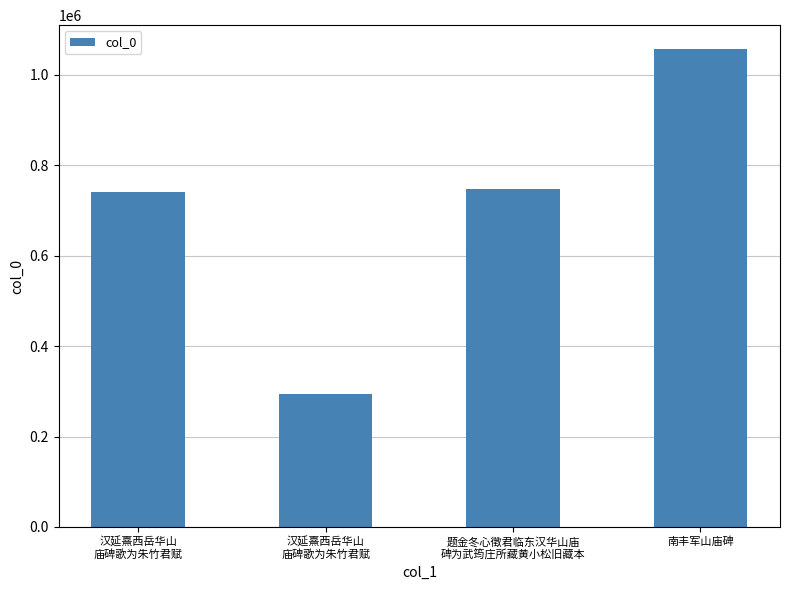

How many data points are less than 746671?

2